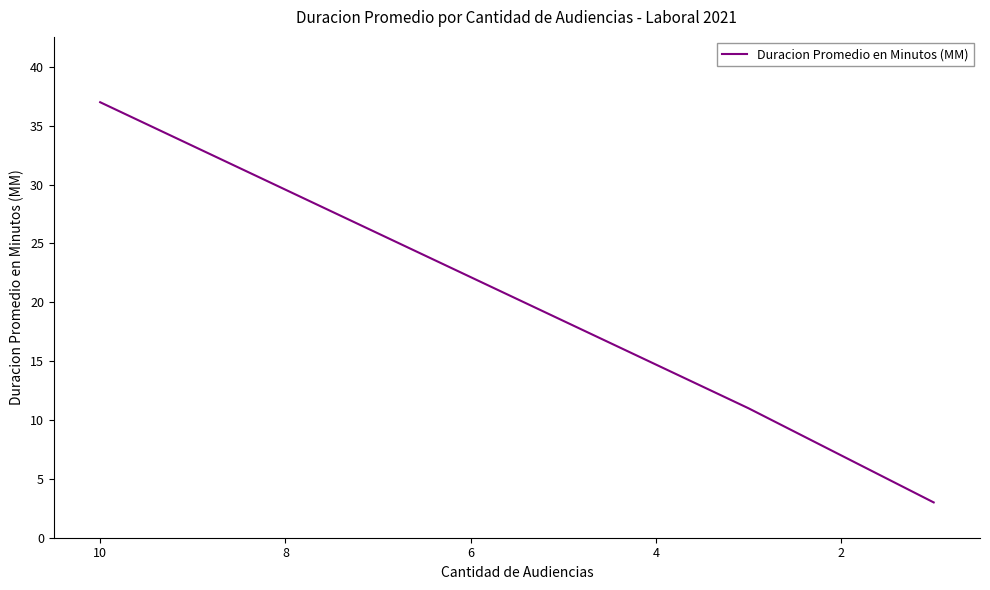

How many categories are shown in the chart?

3